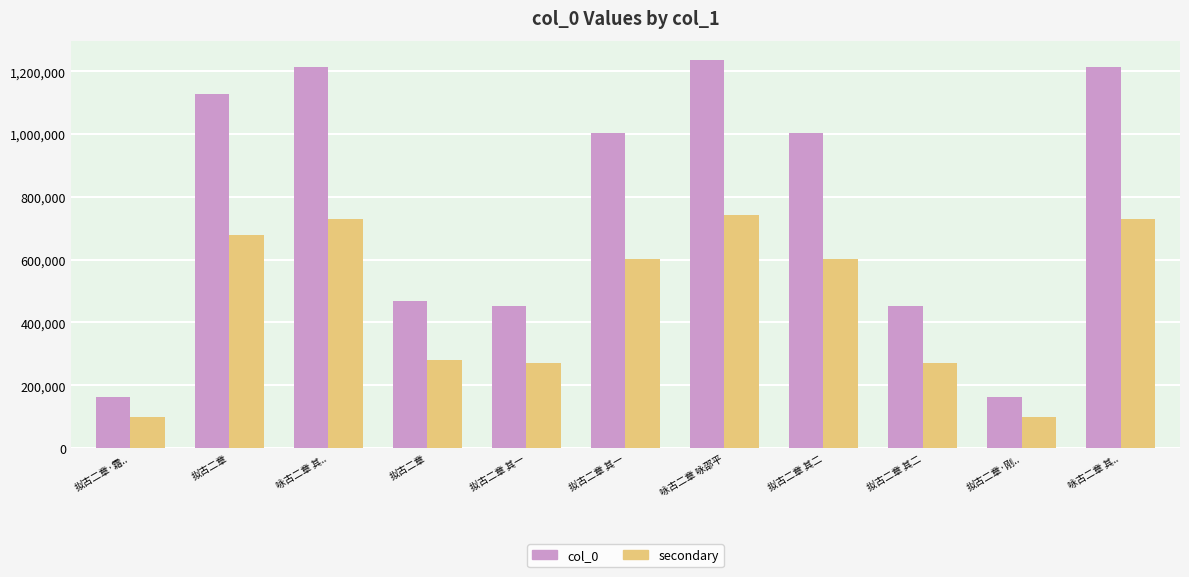

How many data points does each series have?

11